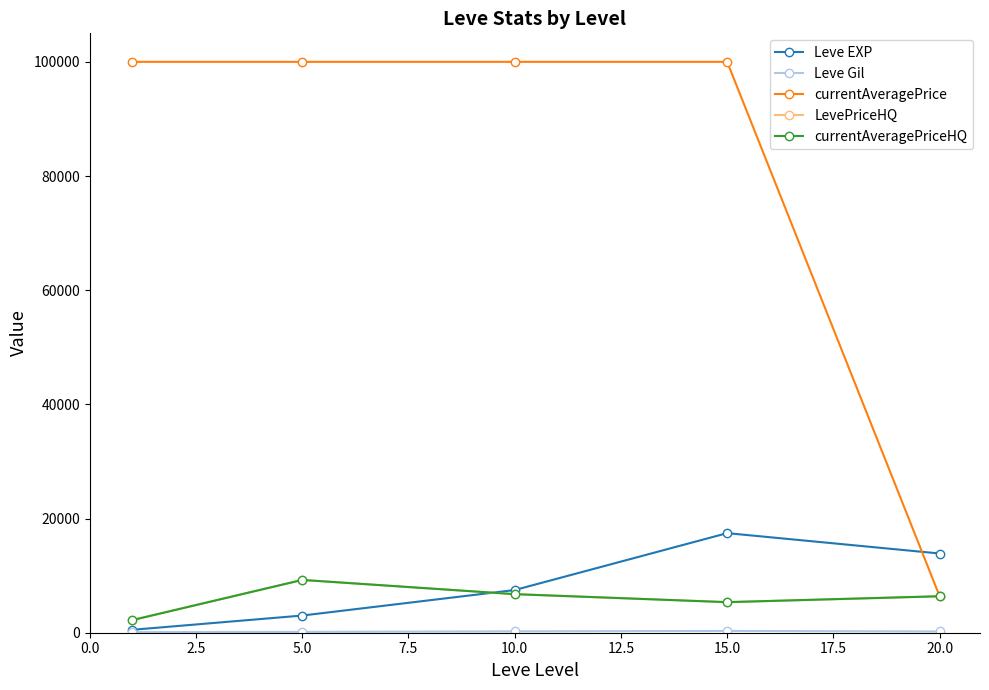

True or false: currentAveragePriceHQ and Leve Gil intersect in this chart.

False